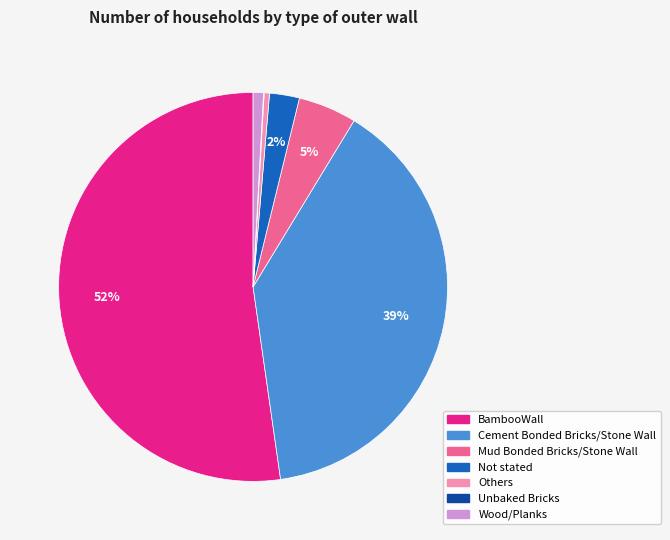

Do BambooWall and Wood/Planks together represent more than half of the pie?

Yes